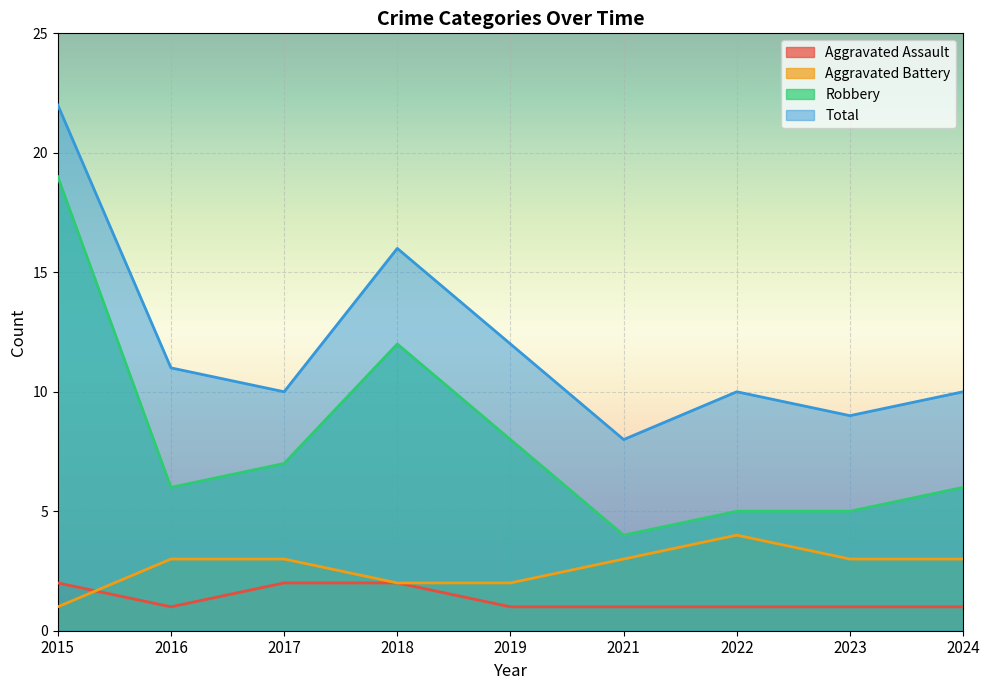

Is the value of Aggravated Battery at 2019 greater than the value of Aggravated Assault at 2022?

Yes